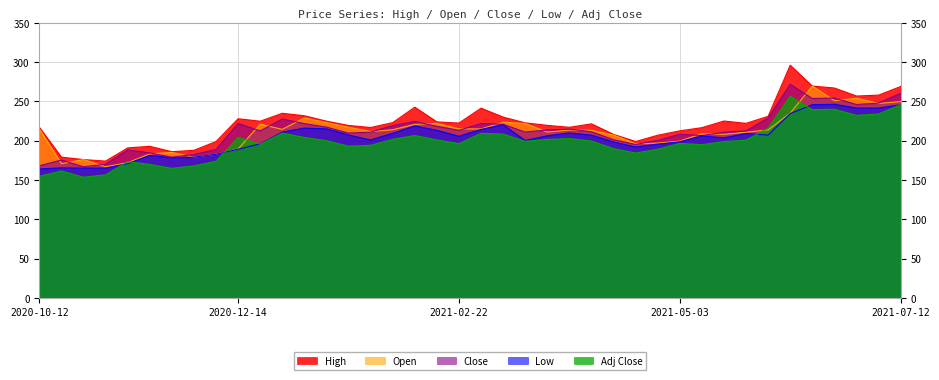

The value of Open at 2021-04-19 is 196.1. True or false?

True